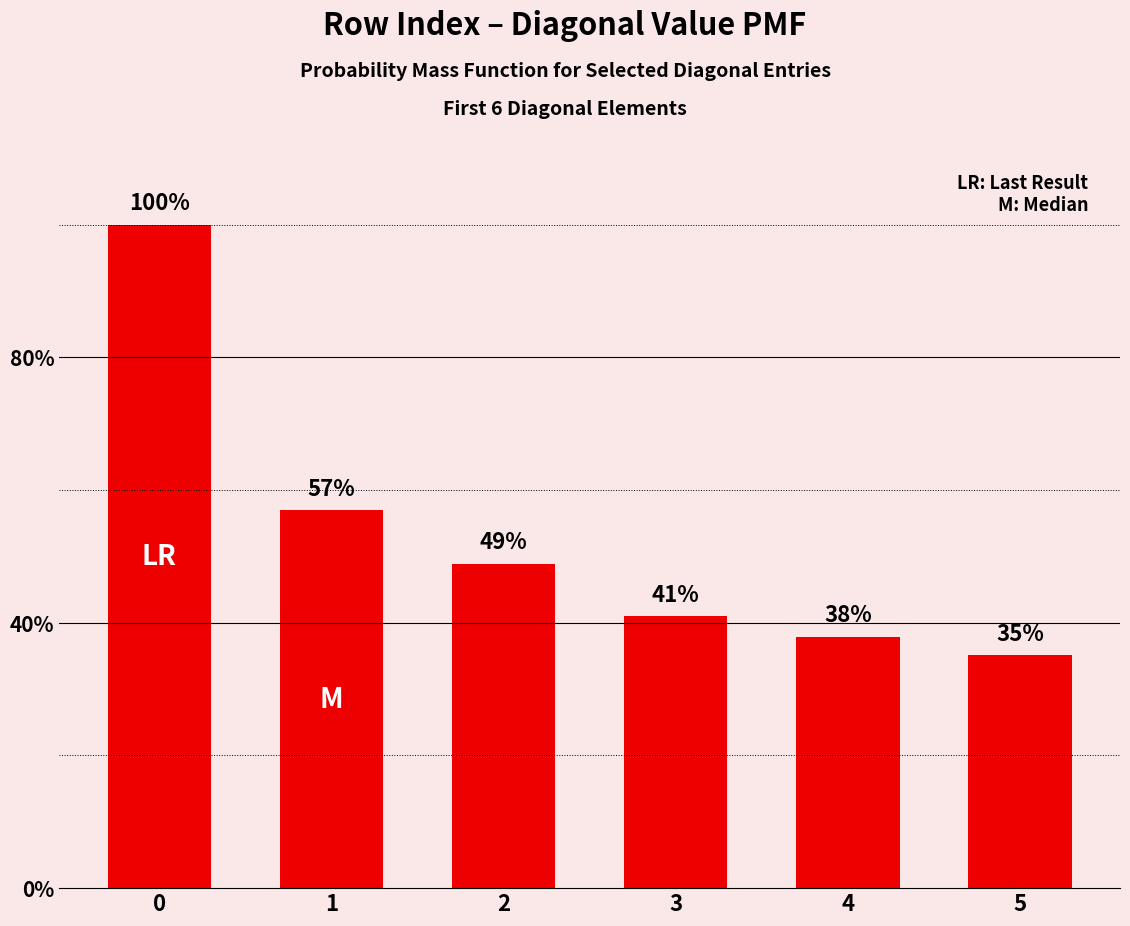

Are the bars horizontal?

No